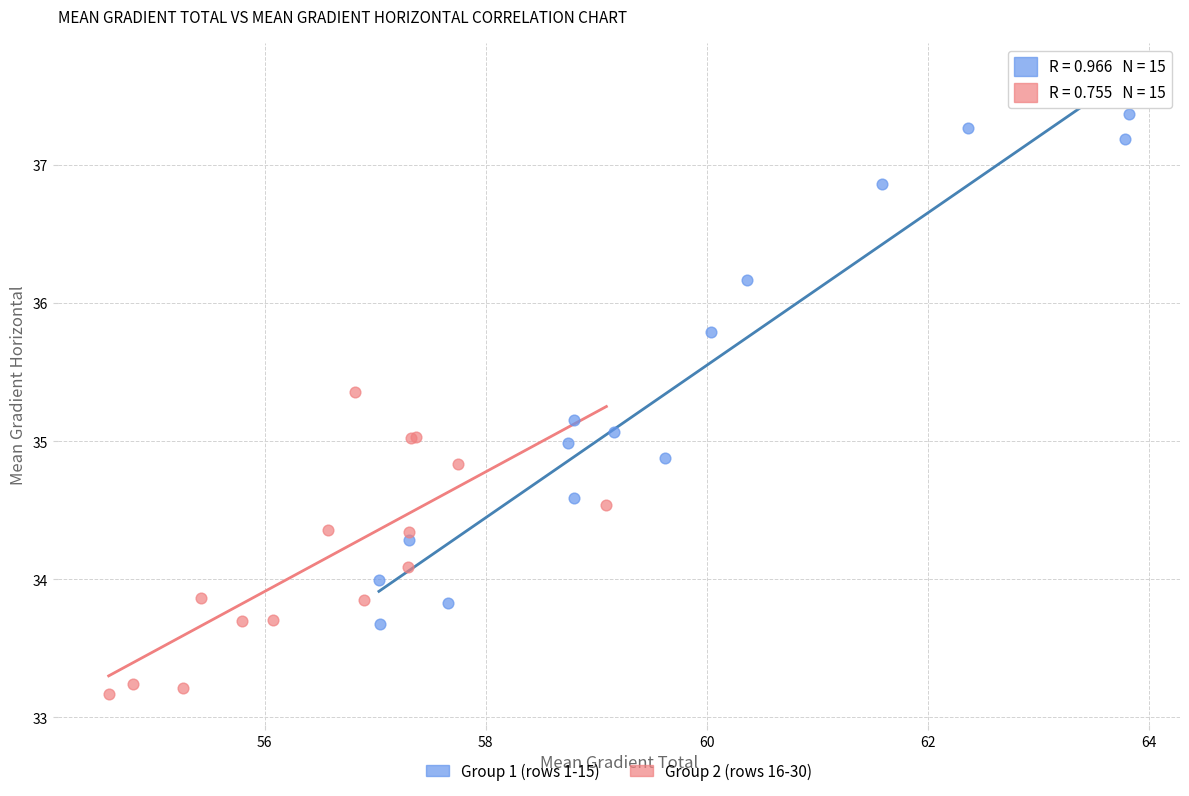

Which series has the widest spread of Y values?

Group 1 (rows 1-15)